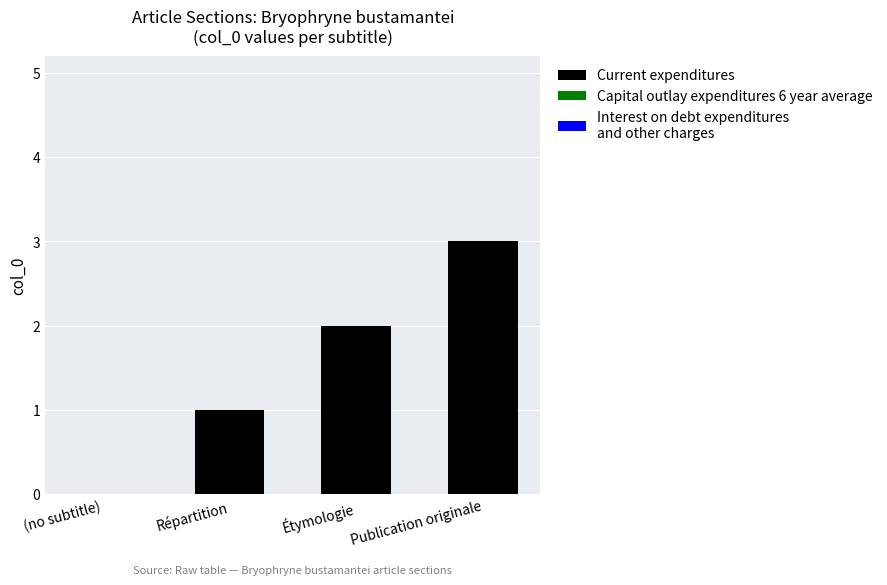

What is the sum of all values?

6